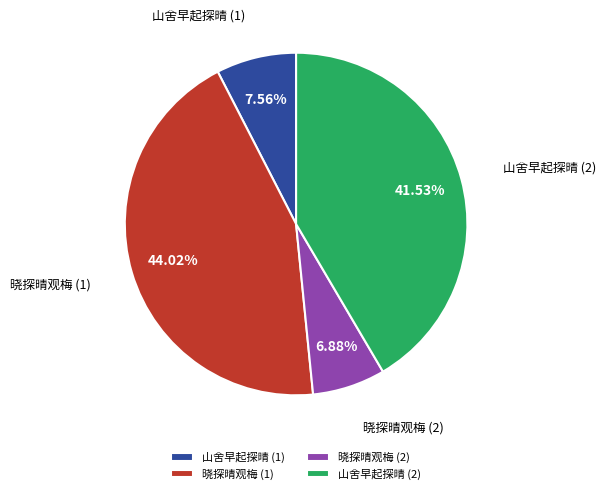

Rank the categories by value from lowest to highest.

晓探晴观梅 (2), 山舍早起探晴 (1), 山舍早起探晴 (2), 晓探晴观梅 (1)